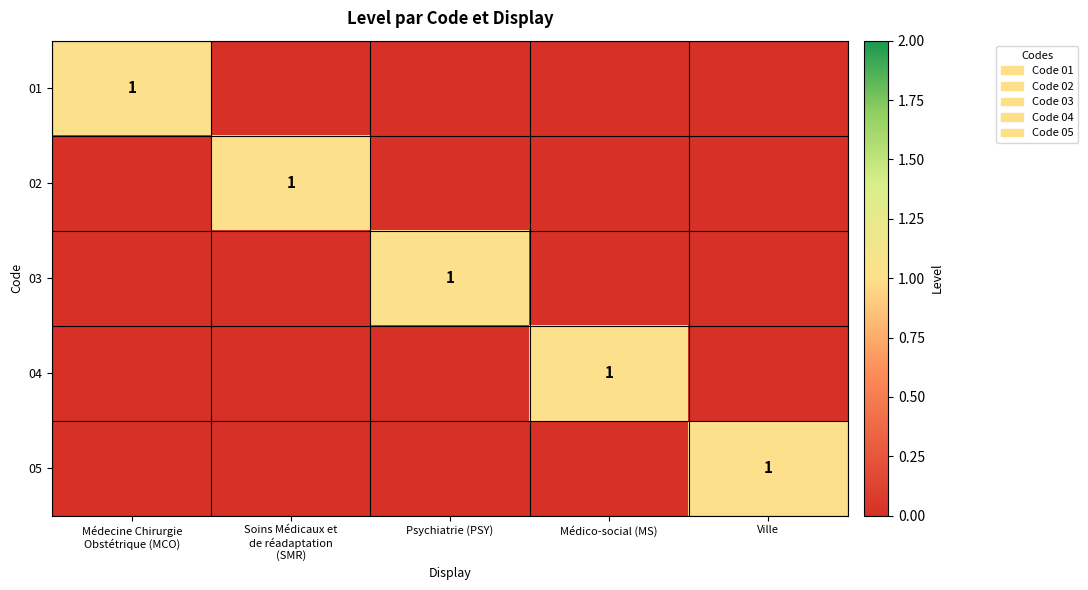

Is the value of 04 at Psychiatrie (PSY) greater than the value of 03 at Psychiatrie (PSY)?

No